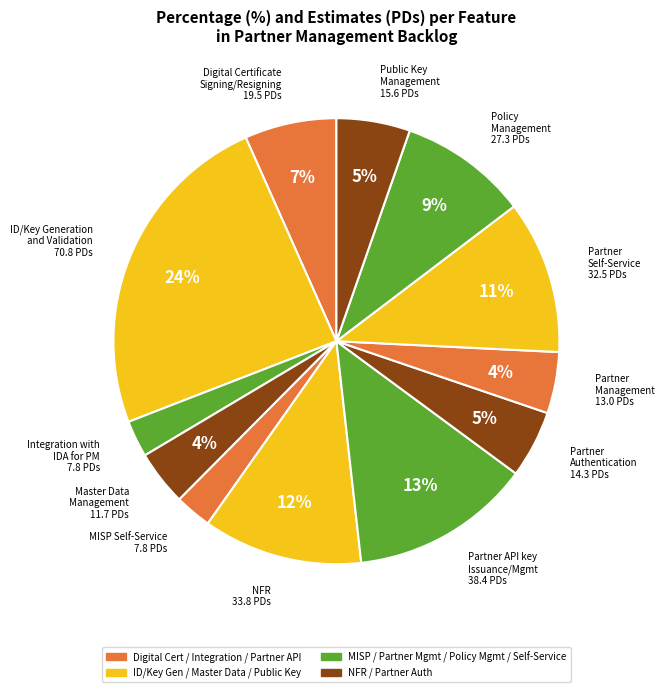

How many segments does this pie chart have?

12